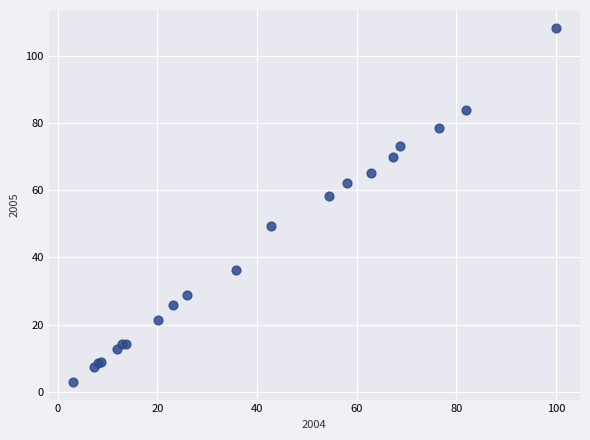

What Y value in the scatter plot is closest to 55?

58.2